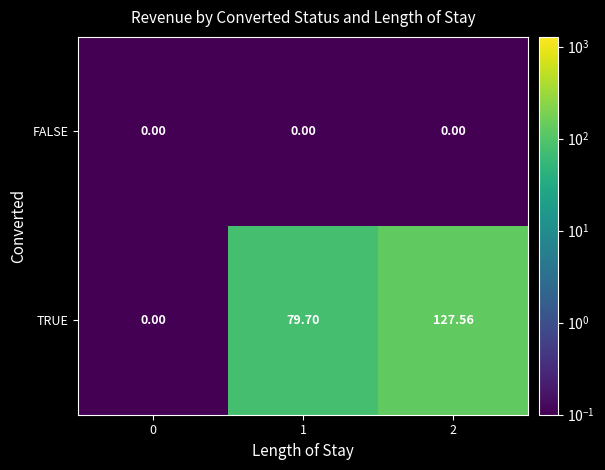

Rank the series by their average value, from highest to lowest.

TRUE, FALSE